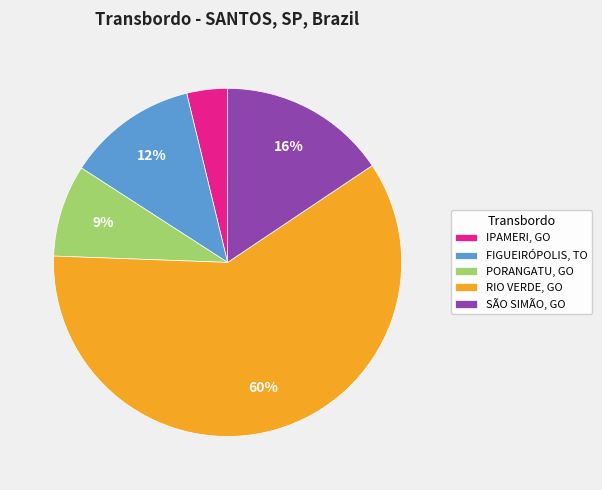

Does RIO VERDE, GO represent more than half of the total?

Yes